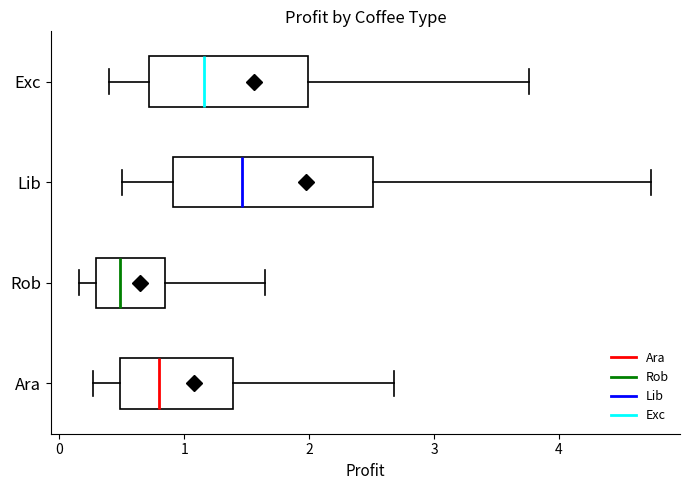

Which box has the furthest to the left median line?

Rob